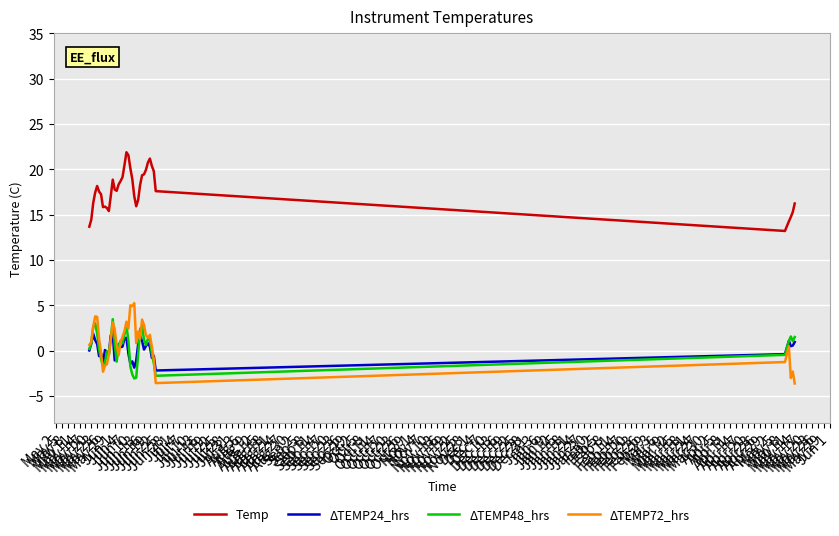

Does the chart have visible grid lines?

Yes